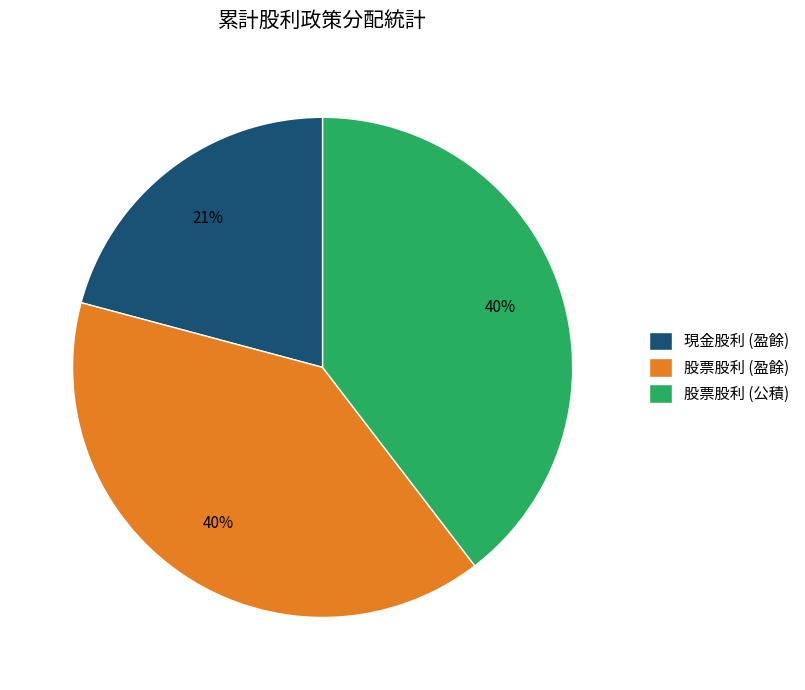

True or false: 股票股利 (公積) accounts for 32% of the total.

False